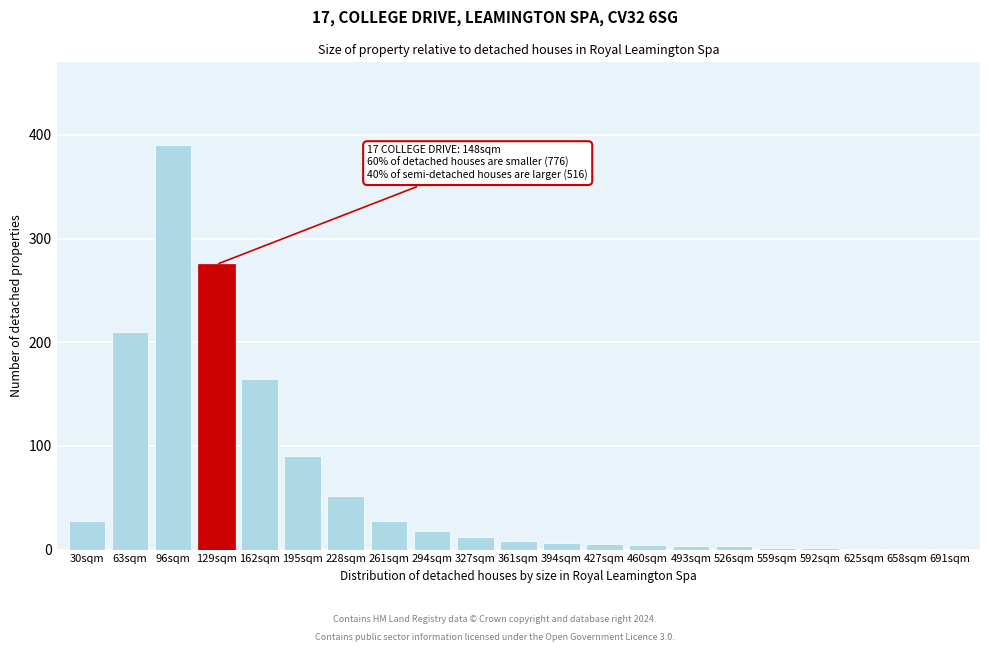

What is the sum of all values?

1304